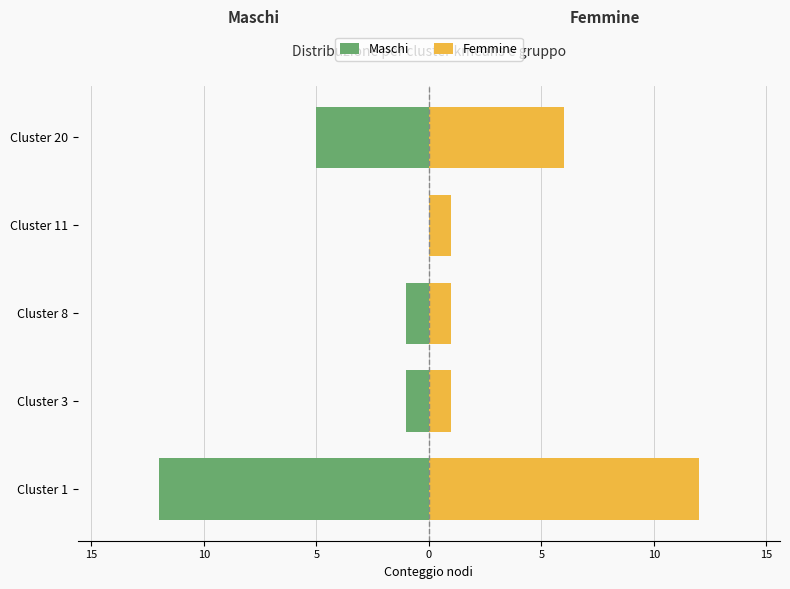

The Femmine series shows 3 at Cluster 1. True or false?

False